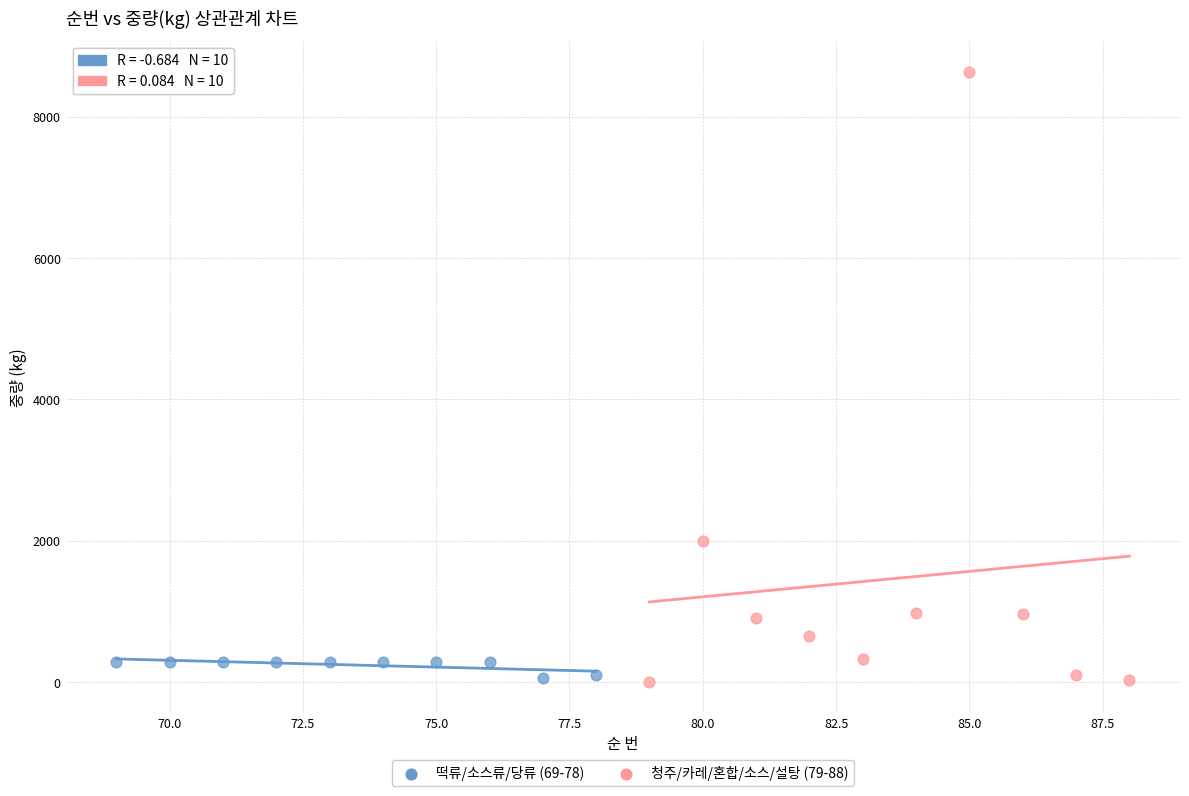

What are all the series names shown in the legend?

떡류/소스류/당류 (69-78), 청주/카레/혼합/소스/설탕 (79-88)